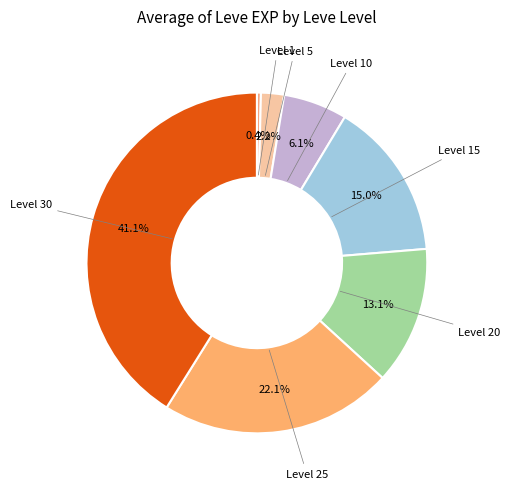

How many slices are in this pie chart?

7